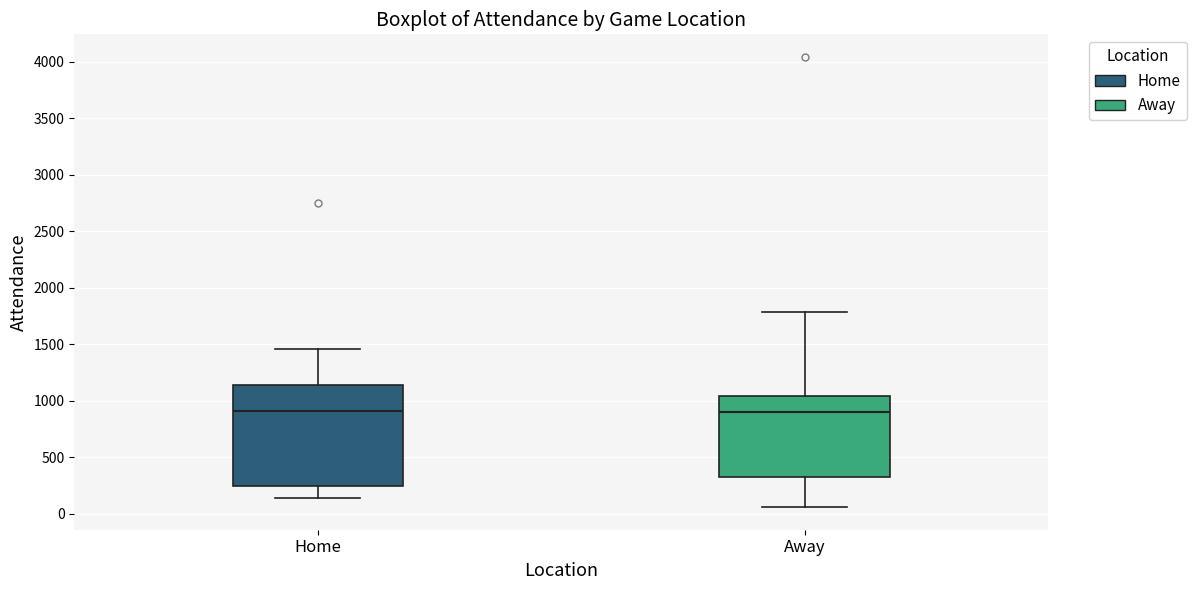

Where does the upper whisker of the box for Away end on the y-axis? The values are not printed on the chart, so give them approximately, as read against the axis.

1800